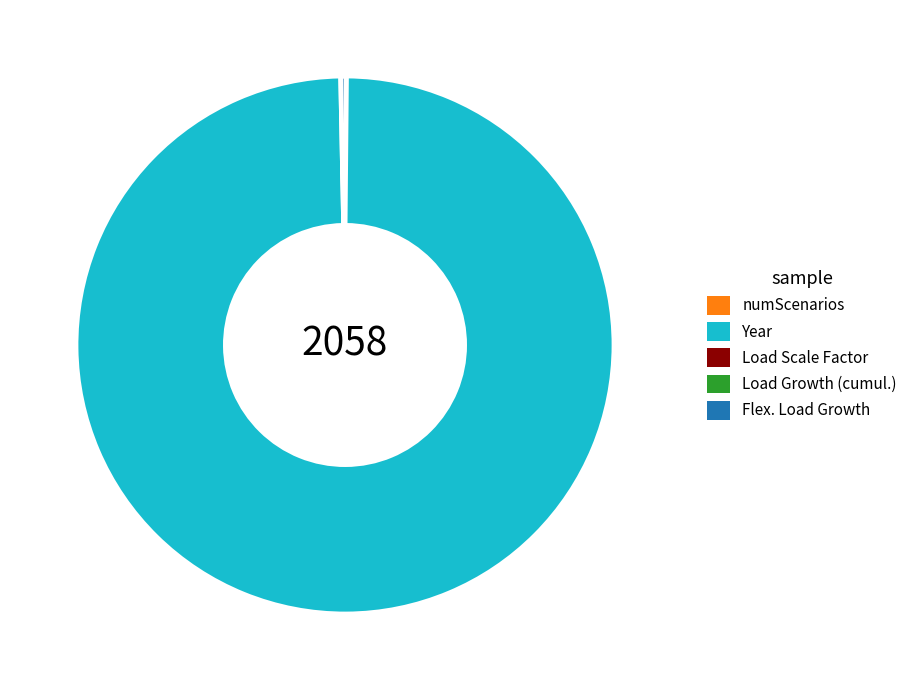

Which category accounts for the majority?

Year